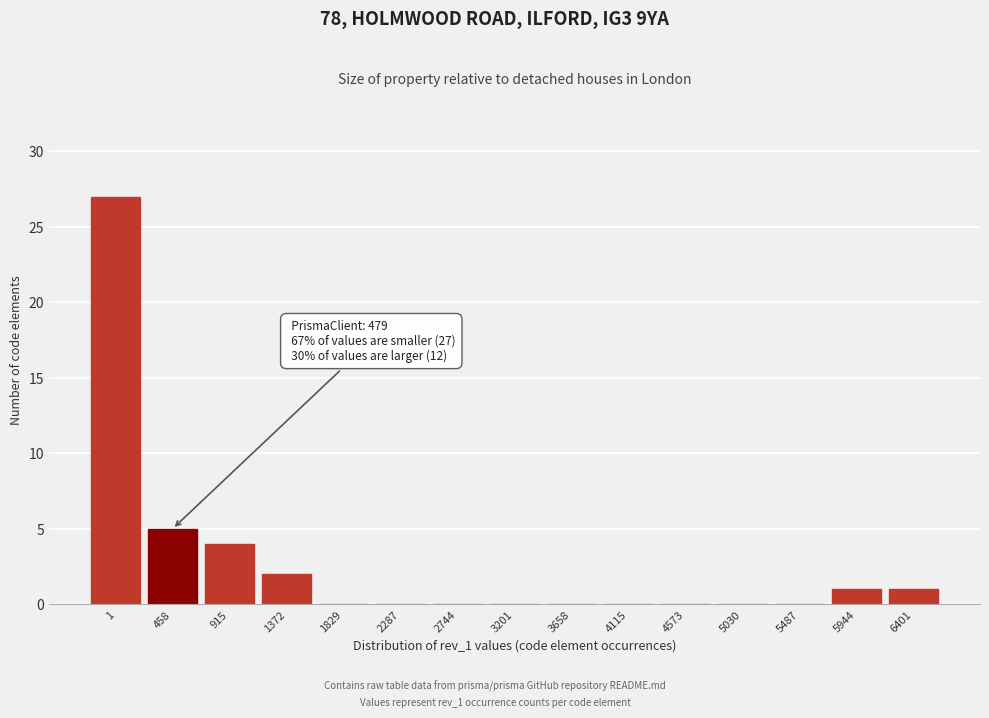

Reading right to left, extract all data points from this chart.

6401=1	5944=1	5487=0	5030=0	4573=0	4115=0	3658=0	3201=0	2744=0	2287=0	1829=0	1372=2	915=4	458=5	1=27